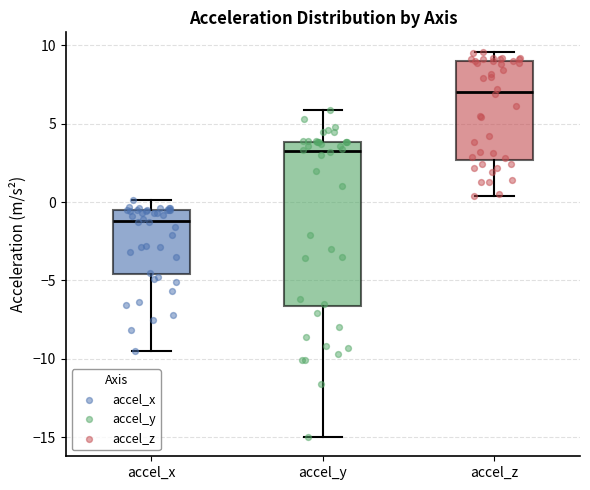

Which box's median line is the highest?

accel_z